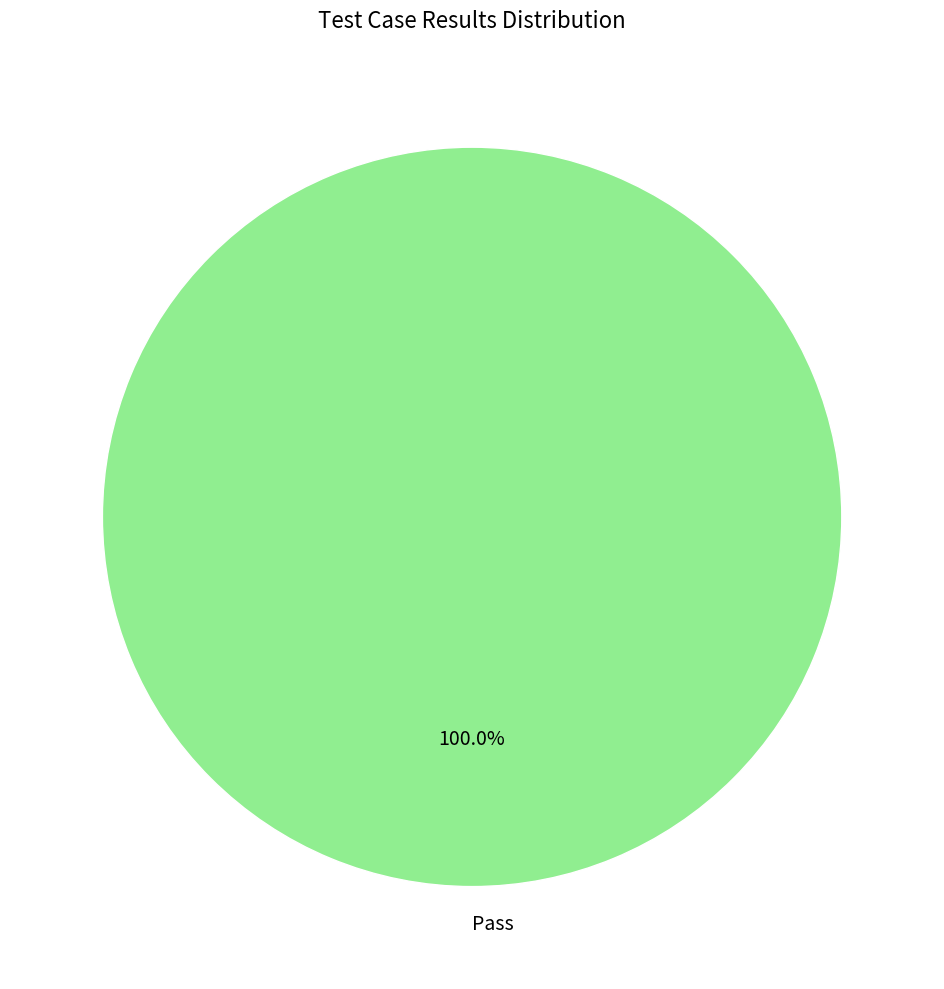

Rank the categories by value from lowest to highest.

Pass